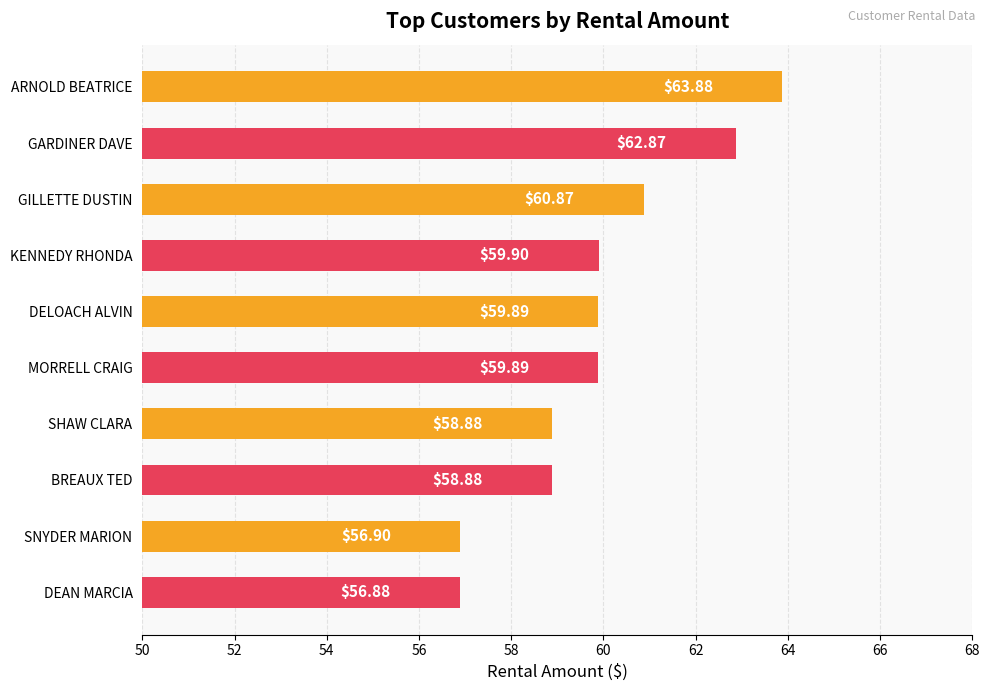

How many bars are there in total?

10